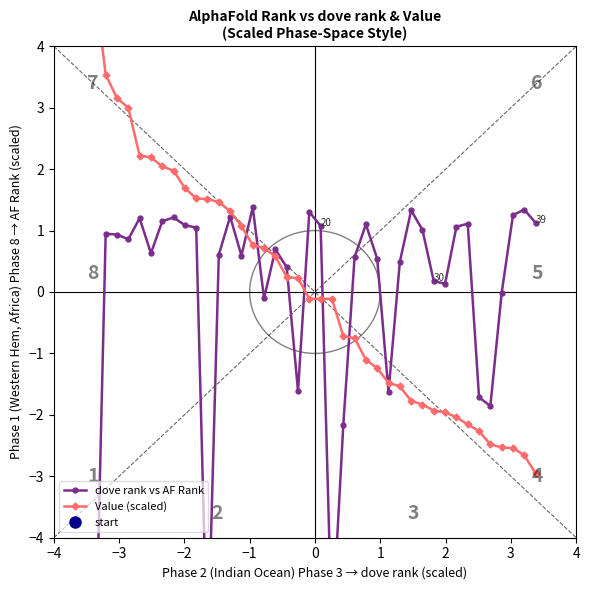

Where does the Value (scaled) series first go above 0?

−4